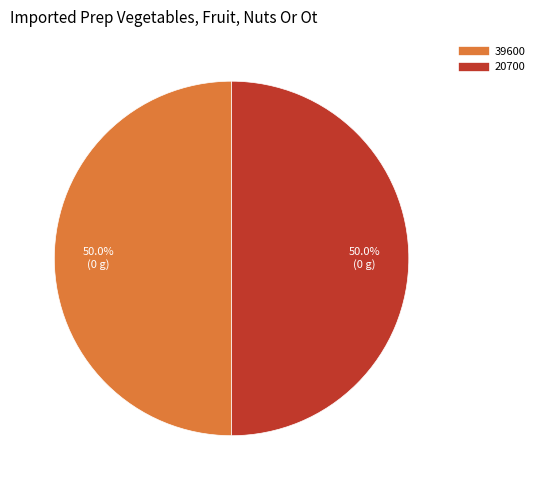

How many segments does this pie chart have?

2